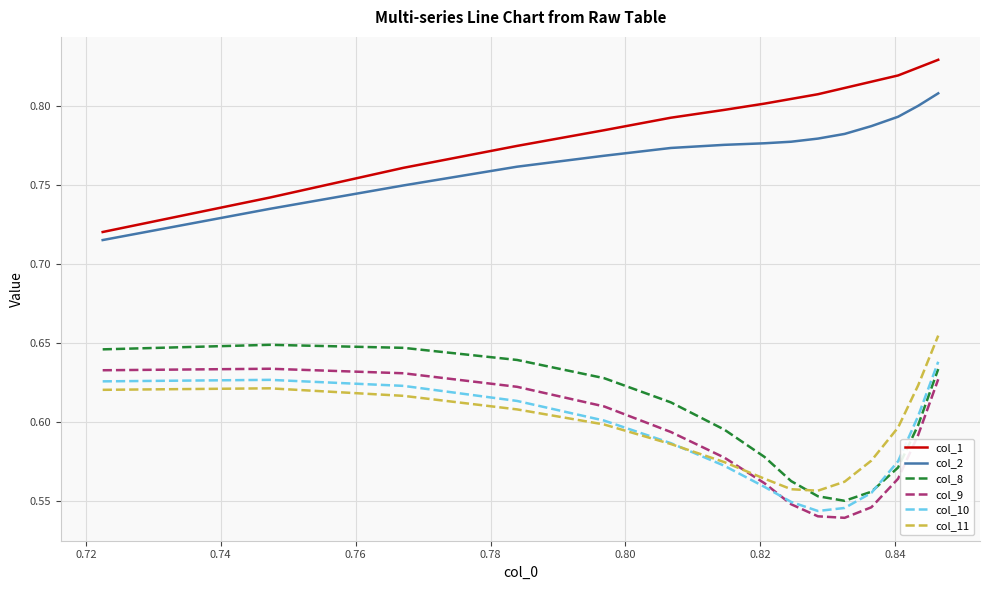

True or false: col_1 and col_8 cross at least once.

False